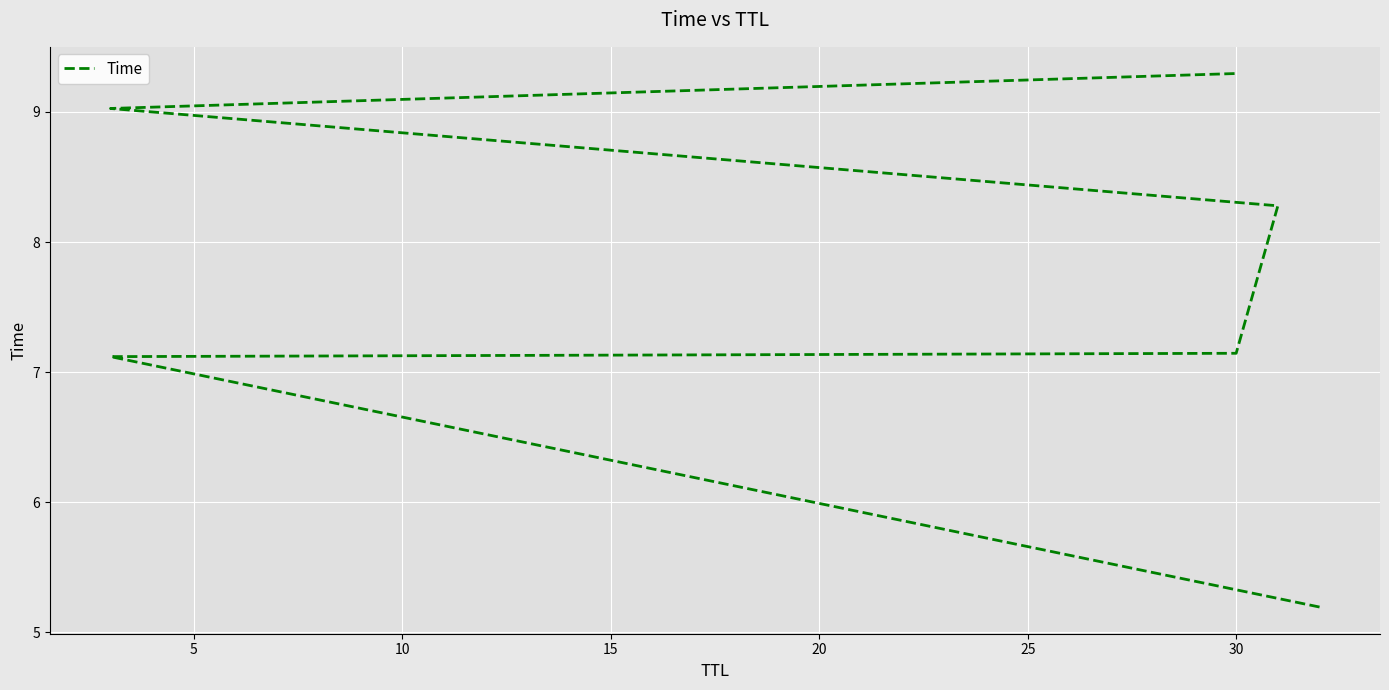

Reading right to left, extract all data points from this chart.

9.3	9.0	8.3	7.1	7.1	5.2